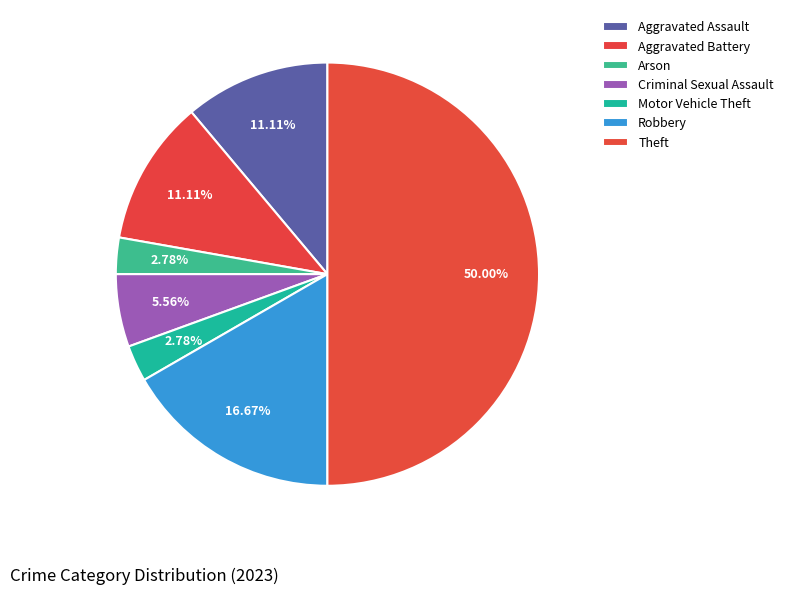

Is there any slice that represents more than half of the pie?

No